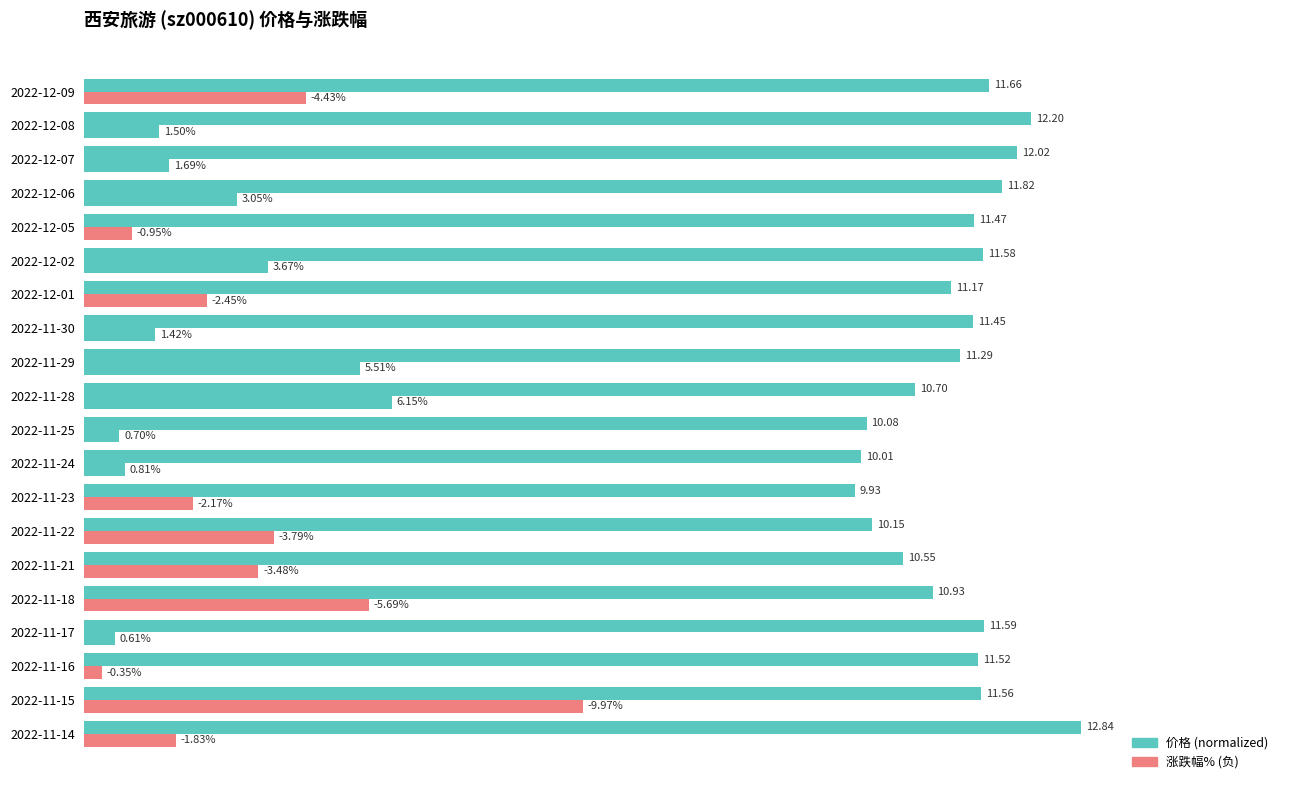

How many bars are there in each group?

2